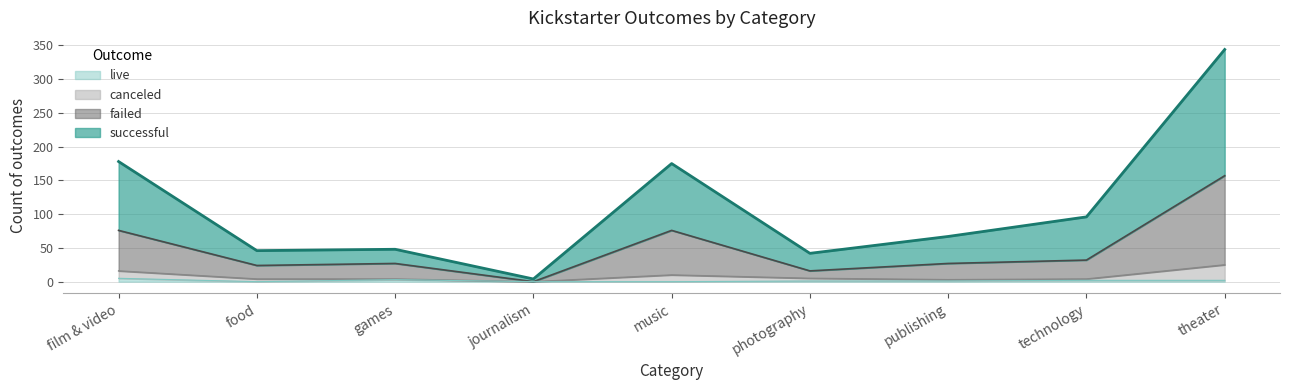

At how many categories does at least one series exceed 240?

1